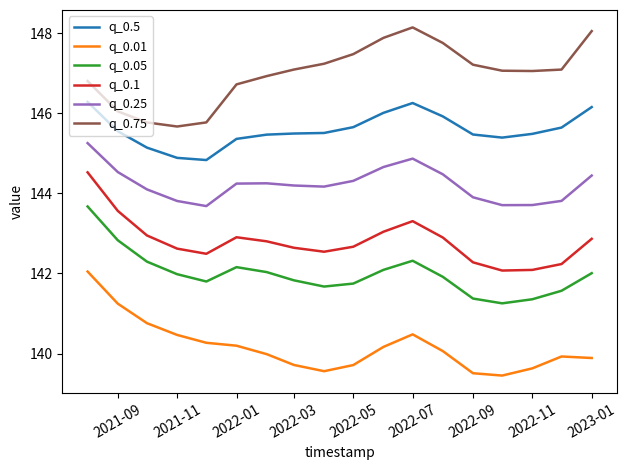

What is the difference between the maximum and minimum values in the q_0.01 series?

2.6